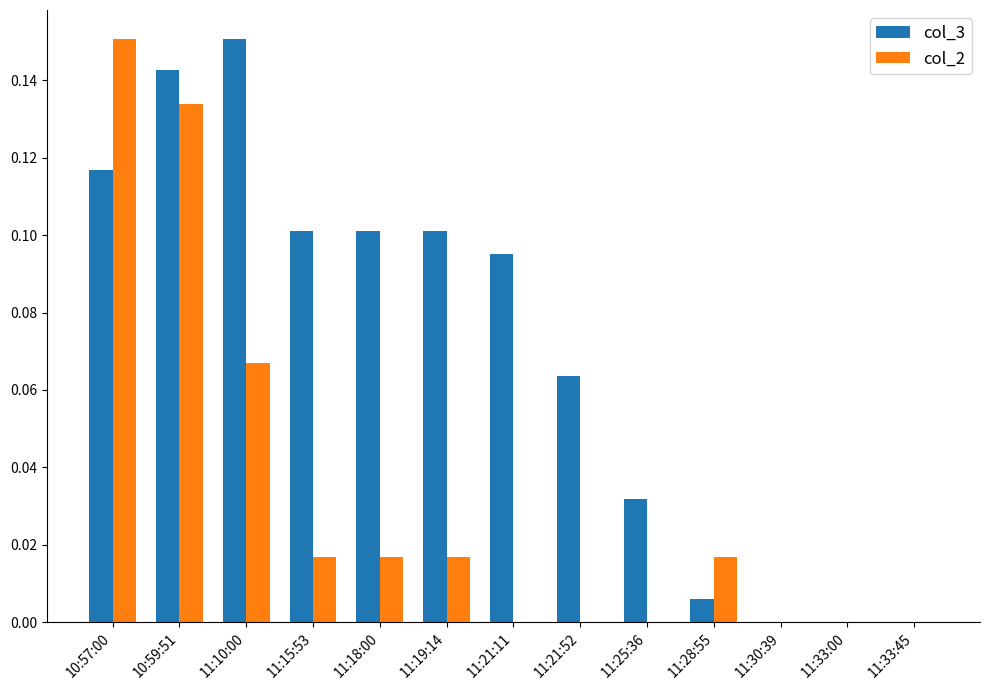

The value of col_2 at 11:19:14 is 0.0. True or false?

True